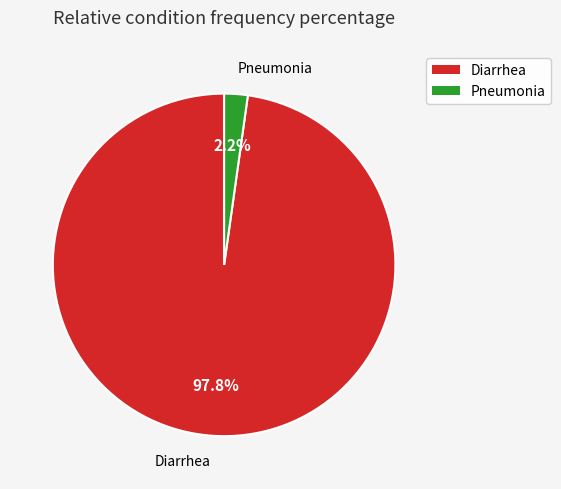

Rank the categories by value from highest to lowest.

Diarrhea, Pneumonia